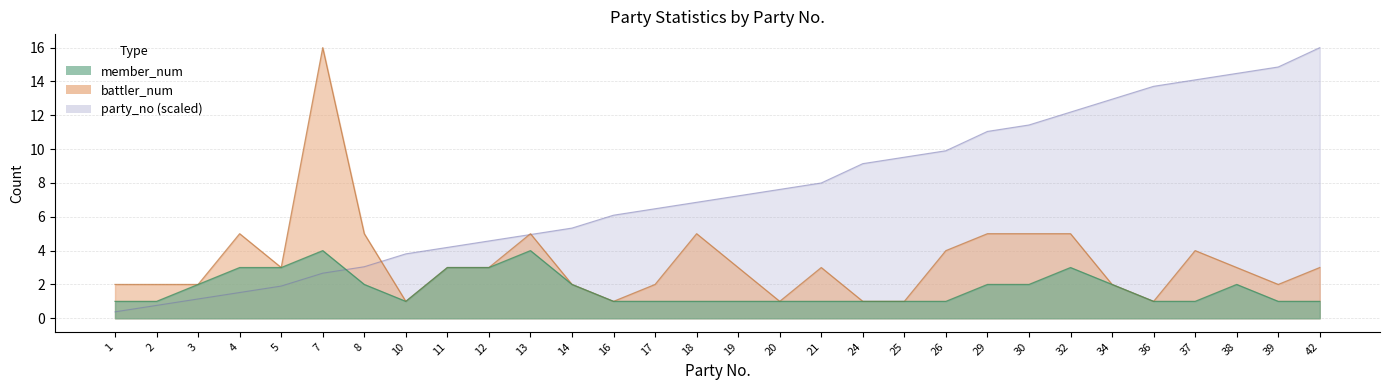

The party_no series shows 1.1 at 3. True or false?

True